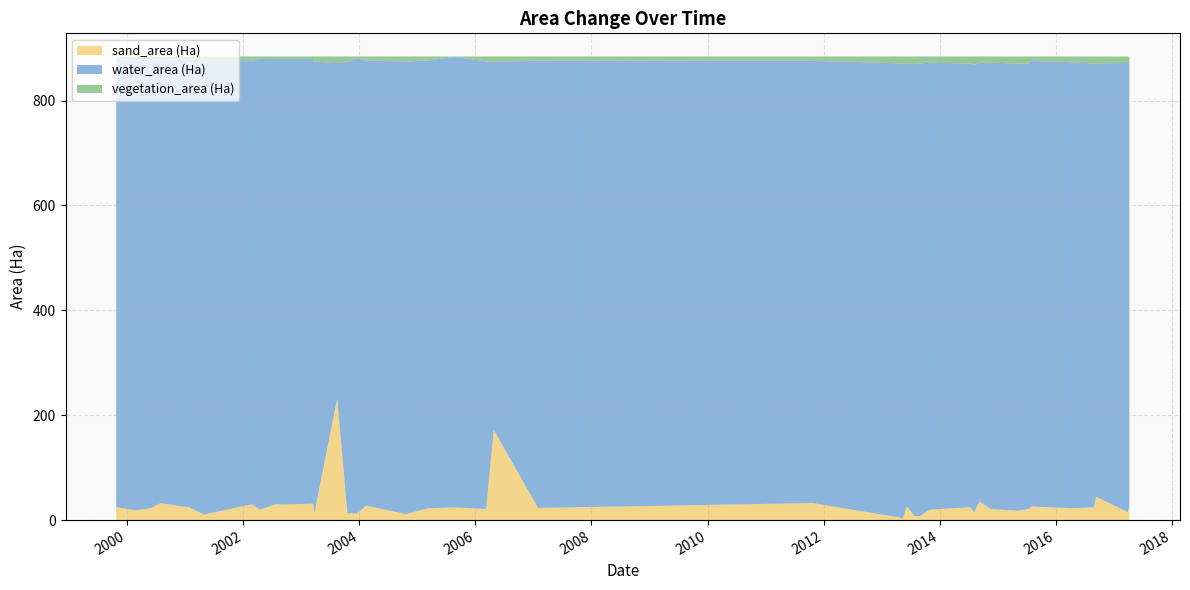

Reading right to left, list all the values displayed in this chart.

sand_area (Ha): 26.6	15.3	44.4	24.4	22.6	25.9	21.4	17.8	21.2	35.6	14.4	24.6	19.9	7.3	8.0	26.3	3.8	32.5	23.1	172.1	21.1	24.3	22.3	11.4	27.4	12.3	13.2	231.6	14.1	31.2	29.6	20.0	30.2	10.6	25.2	24.9	32.3	22.4	18.8	24.8
water_area (Ha): 844.0	856.5	826.6	846.2	850.2	850.1	849.1	853.0	851.1	836.6	853.0	846.1	852.5	863.6	861.8	843.8	867.0	843.6	853.2	702.1	853.9	858.9	854.1	863.4	849.2	868.0	860.6	639.8	860.0	848.0	849.6	859.5	845.8	863.8	853.9	854.2	844.2	857.0	857.8	854.6
vegetation_area (Ha): 13.5	12.3	13.1	13.5	11.2	8.1	13.6	13.2	11.8	12.0	16.7	13.4	11.7	13.2	14.2	14.0	13.3	8.0	7.8	9.9	9.1	0.9	7.7	9.3	7.5	3.8	10.2	12.7	10.0	4.8	5.0	4.6	8.1	9.6	5.0	5.0	7.6	4.7	7.5	4.7